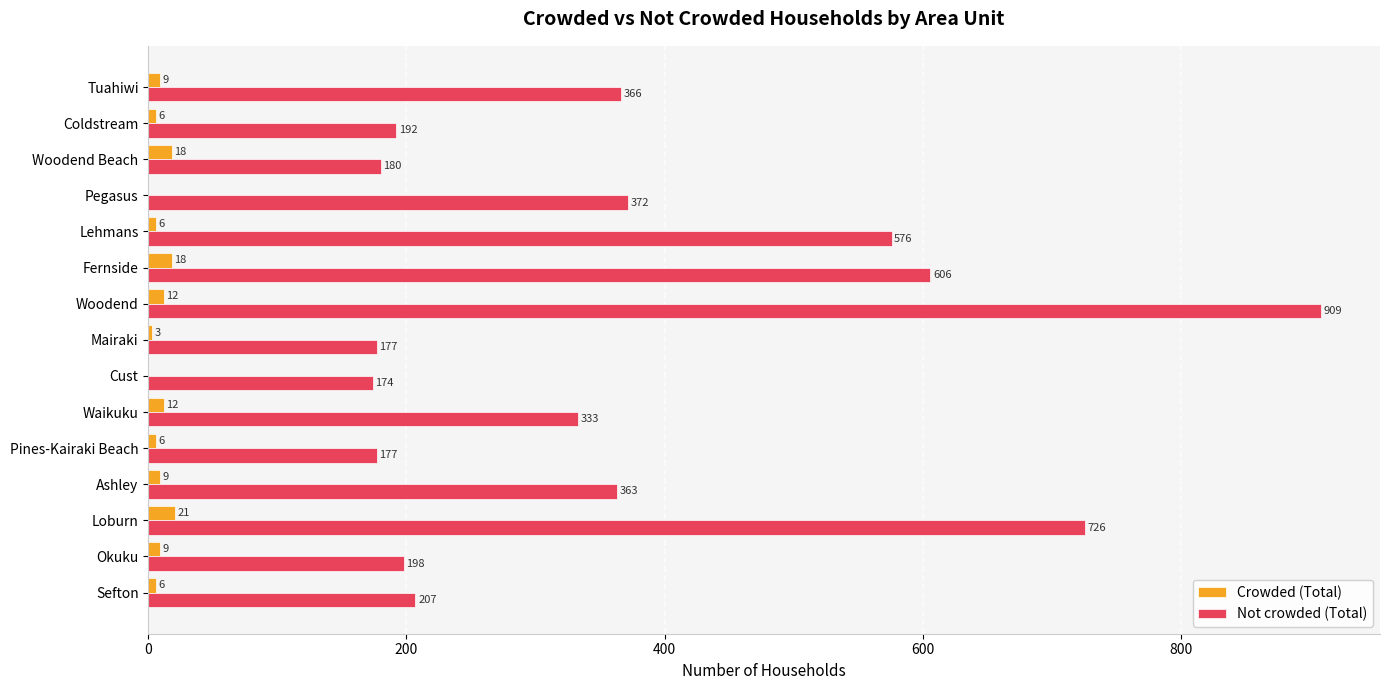

What is the greatest value displayed?

909